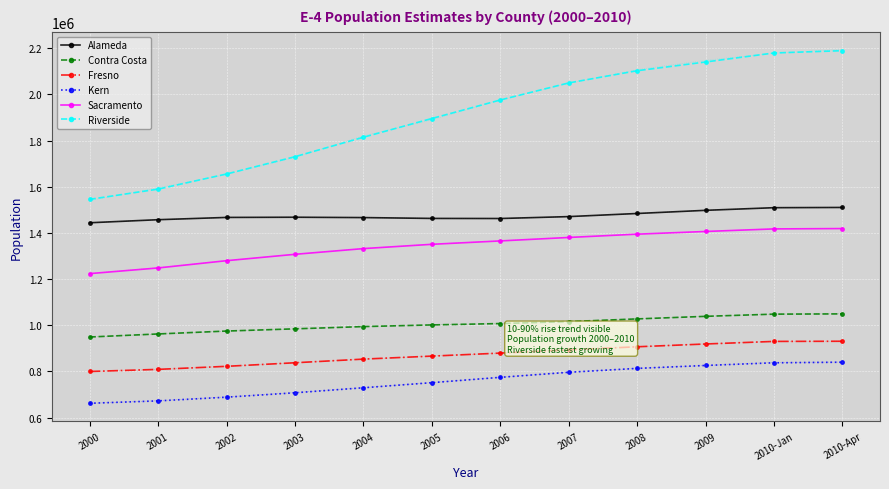

Which category has the lowest value in the Kern series?

2000